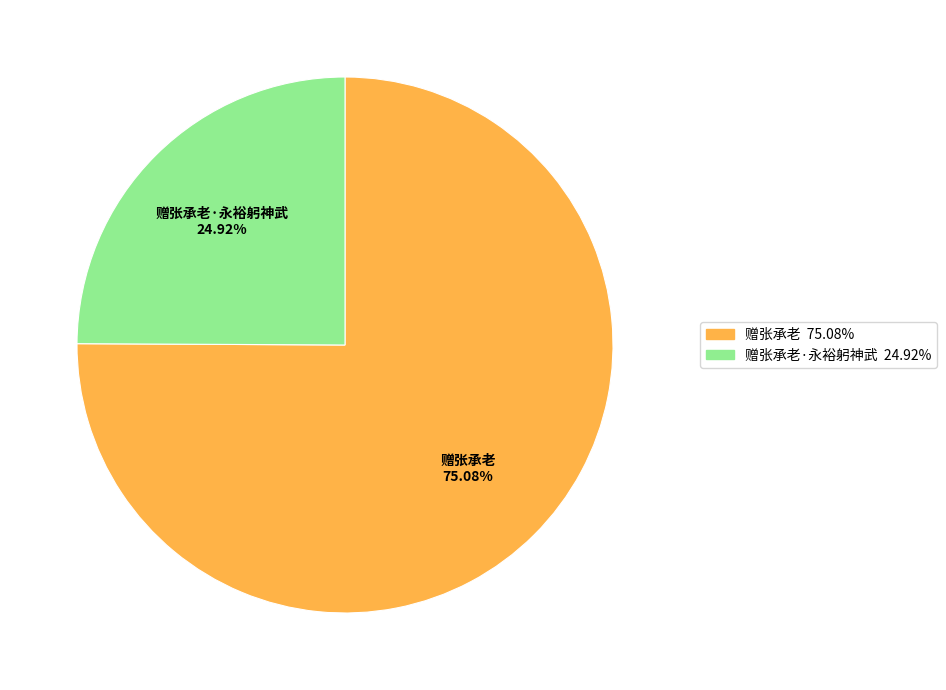

Is there any slice that represents more than half of the pie?

Yes